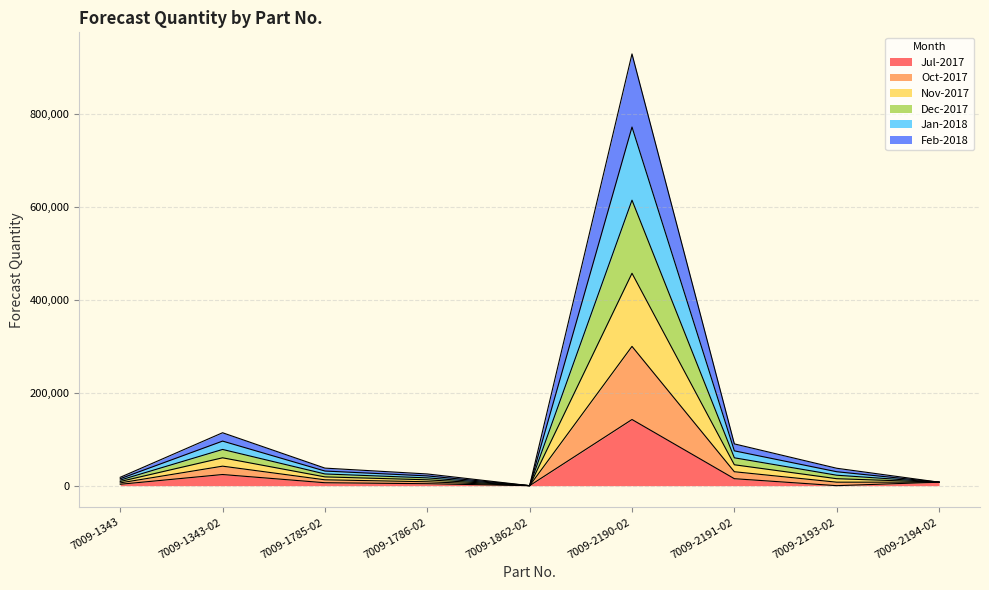

Does the chart display data point markers on the line(s)?

No